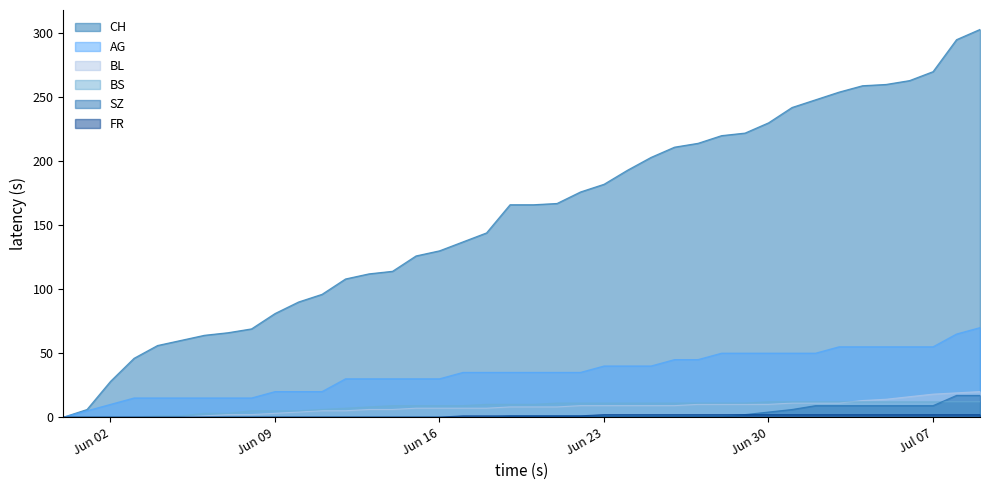

True or false: SZ and BL cross at least once.

False